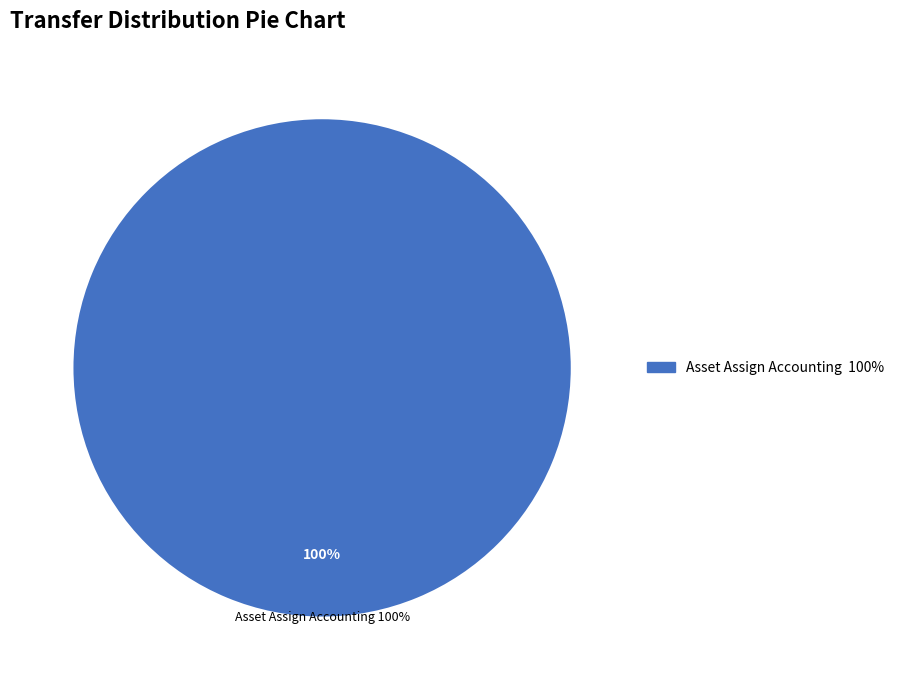

What percentage is NOT represented by Manual Journal?

100.0%